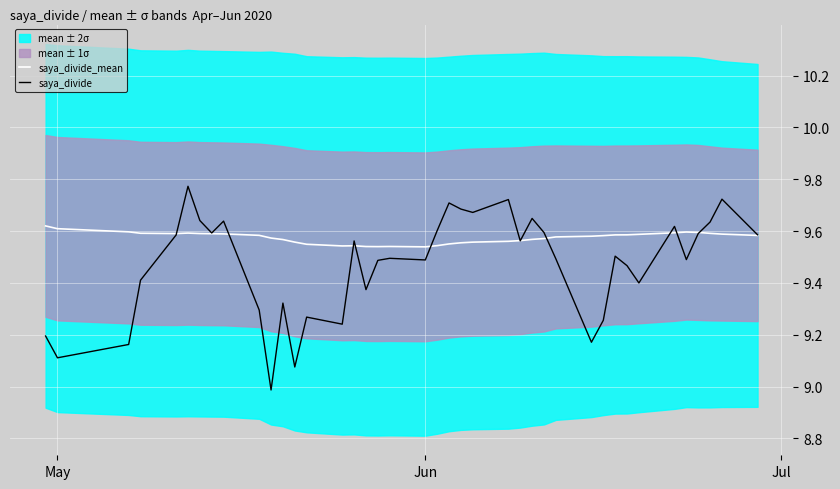

What is the value of the saya_divide_mean point at the 36th from the left?

9.6